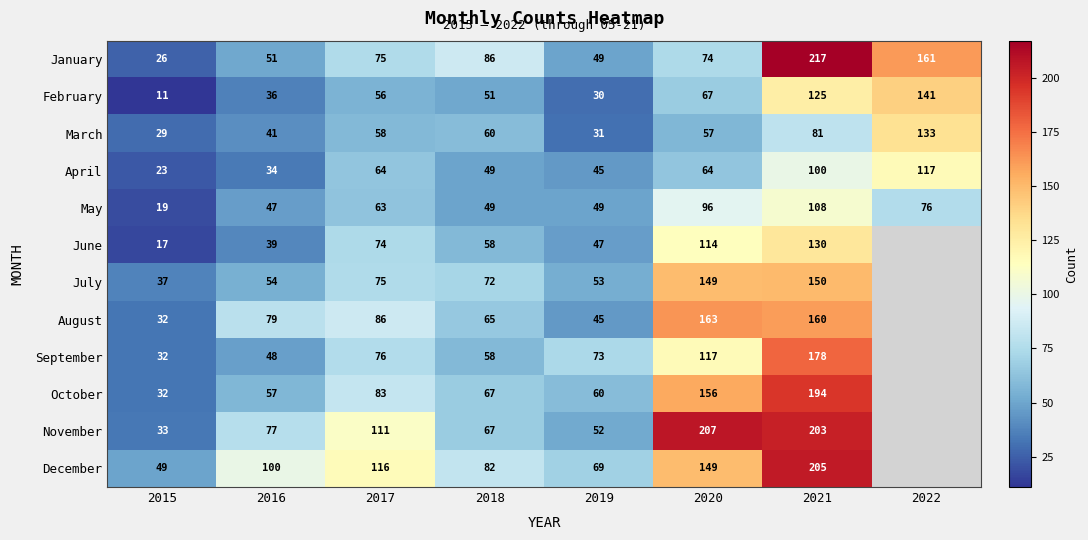

Which category has the highest value in the January series?

2021